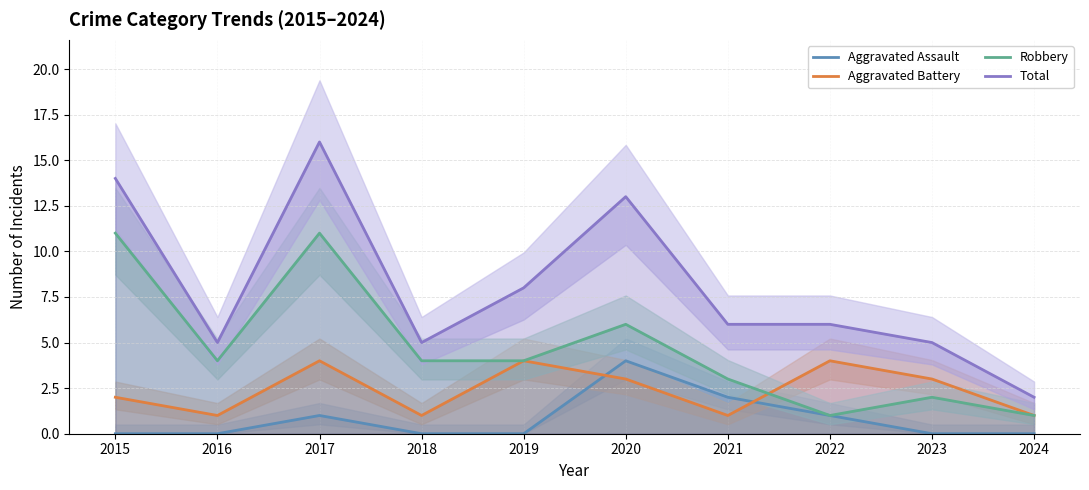

List the series in order of their peak value, lowest first.

Aggravated Assault, Aggravated Battery, Robbery, Total